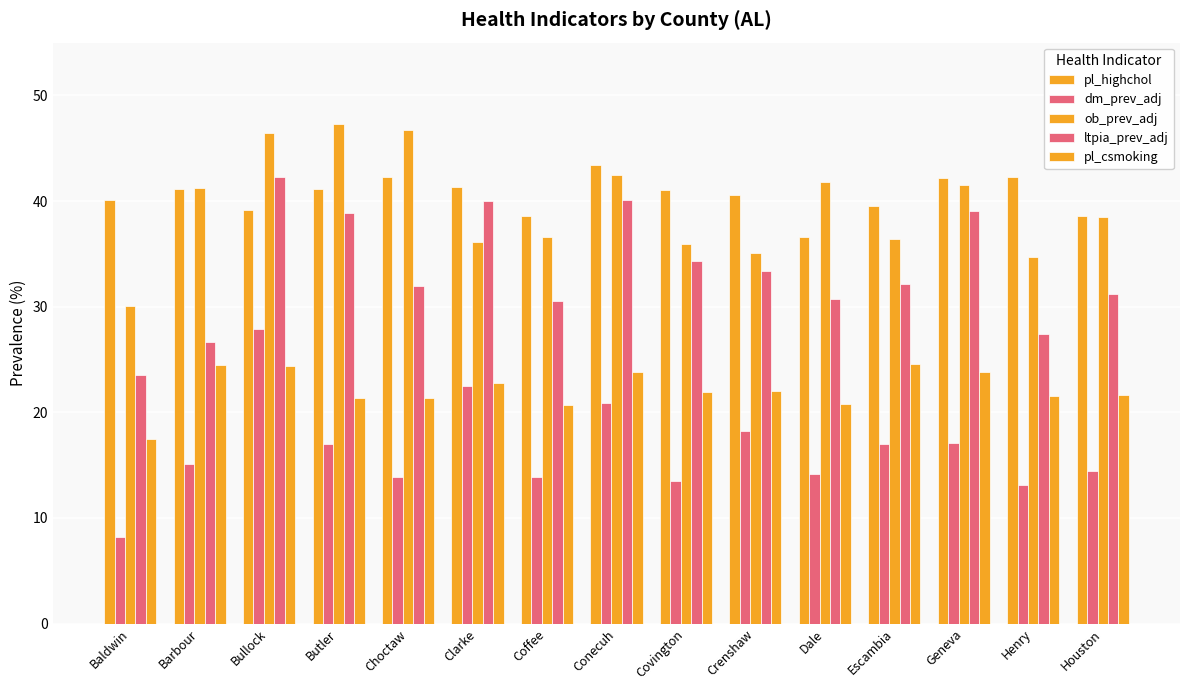

How many groups of bars are there?

15